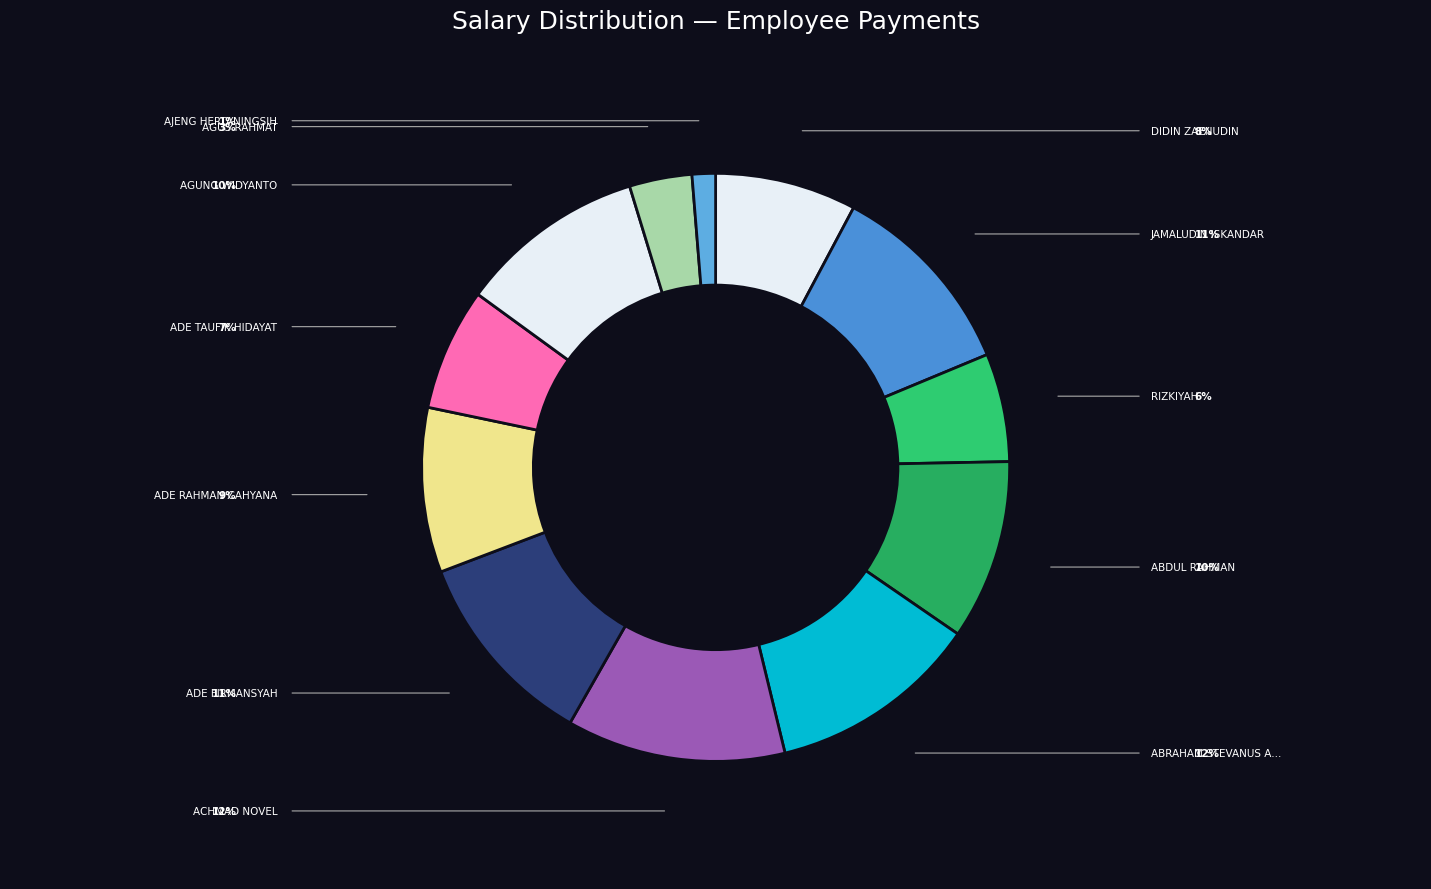

How many slices are in this pie chart?

12